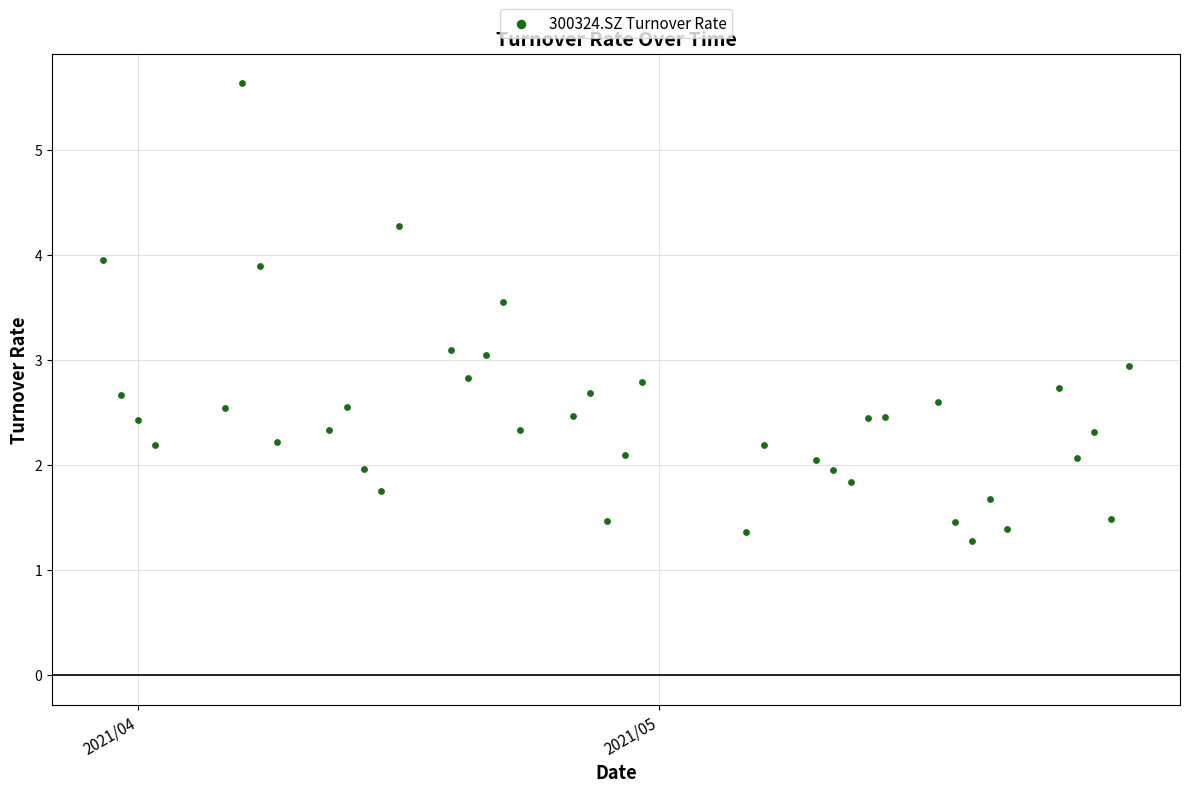

What is the range of X values (max minus min)?

59.0